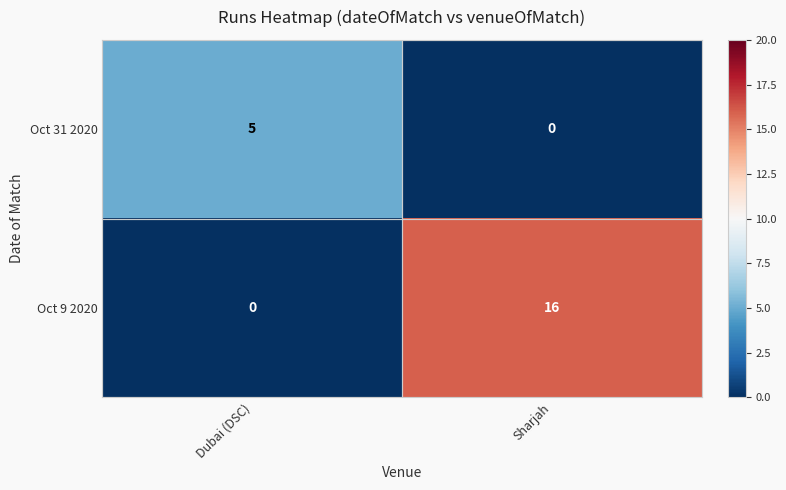

Rank the series by their maximum value, from highest to lowest.

Oct 9 2020, Oct 31 2020